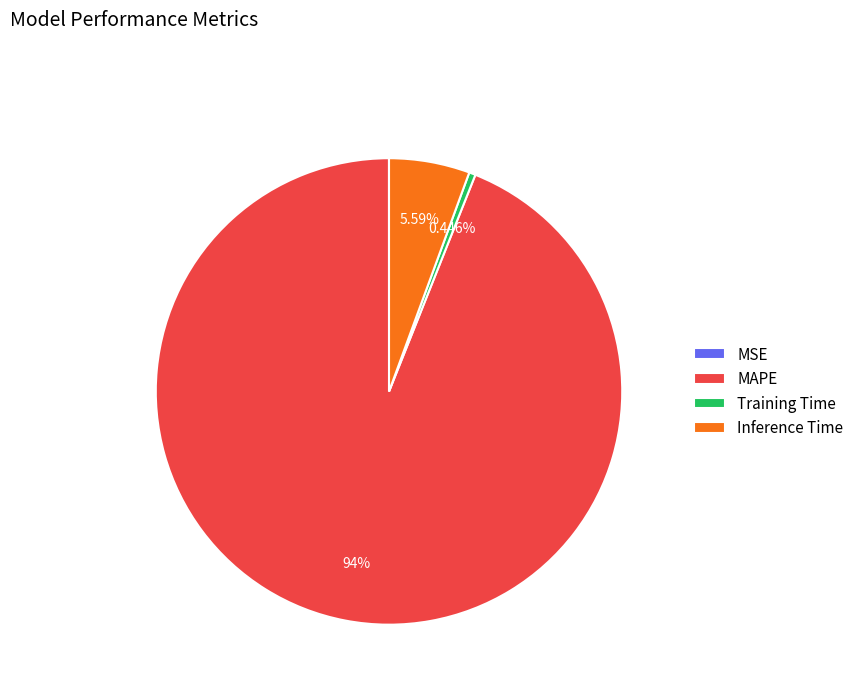

Which slice is the largest?

MAPE